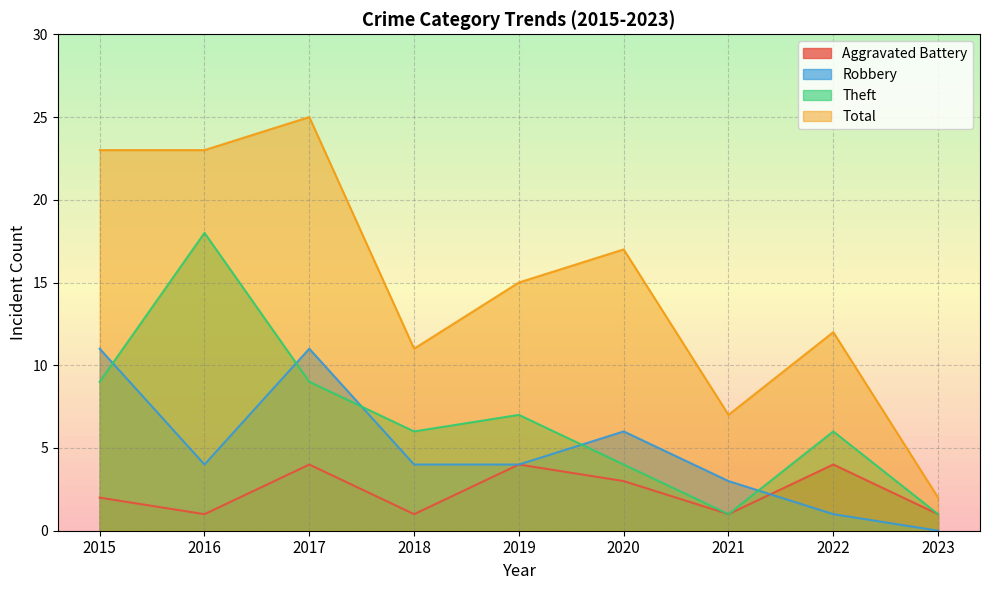

What are all the series names shown in the legend?

Aggravated Battery, Robbery, Theft, Total